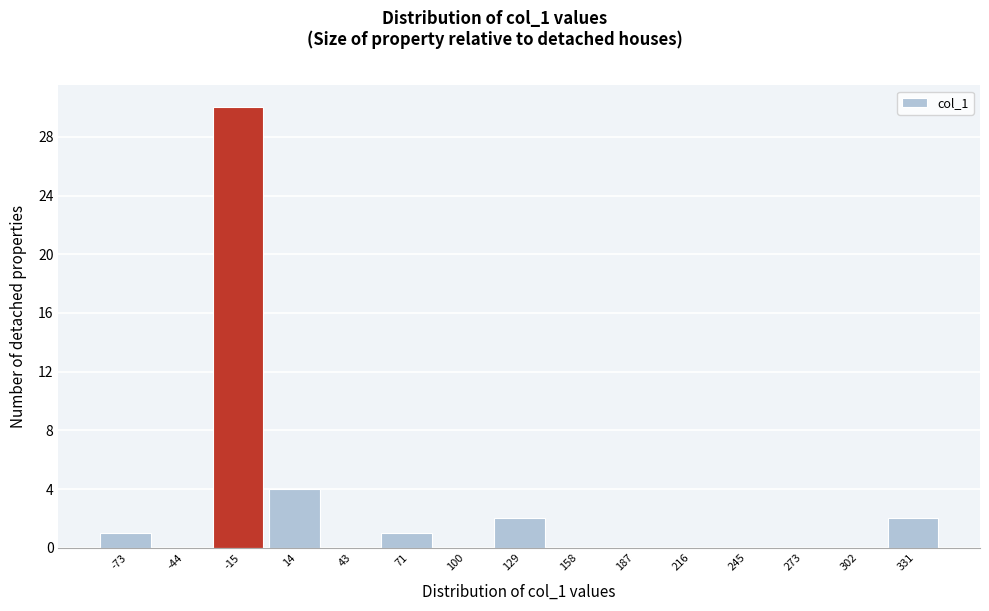

Reading right to left, transcribe all the data shown in this chart.

331=2	302=0	273=0	245=0	216=0	187=0	158=0	129=2	100=0	71=1	43=0	14=4	-15=30	-44=0	-73=1